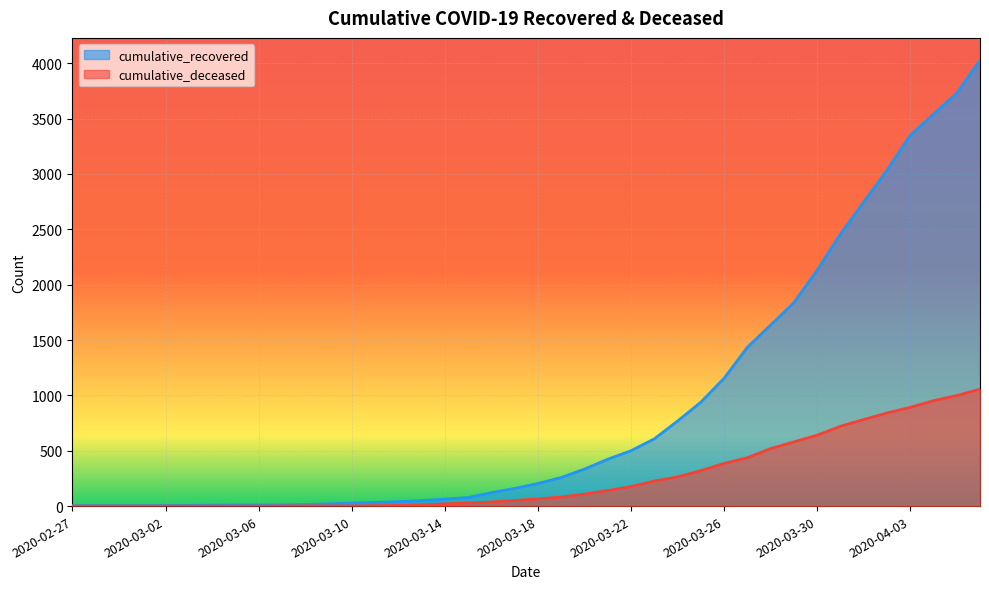

Reading right to left, list all the values displayed in this chart.

cumulative_recovered: 4028	3730	3540	3349	3033	2746	2456	2130	1837	1635	1434	1154	938	768	607	500	423	334	258	204	159	121	77	63	50	40	33	27	20	14	10	9	9	8	6	5	4	4	4	3
cumulative_deceased: 1056	998	952	892	841	782	721	640	580	519	437	385	320	264	226	176	141	108	82	65	51	37	28	20	11	6	4	2	2	2	1	0	0	0	0	0	0	0	0	0